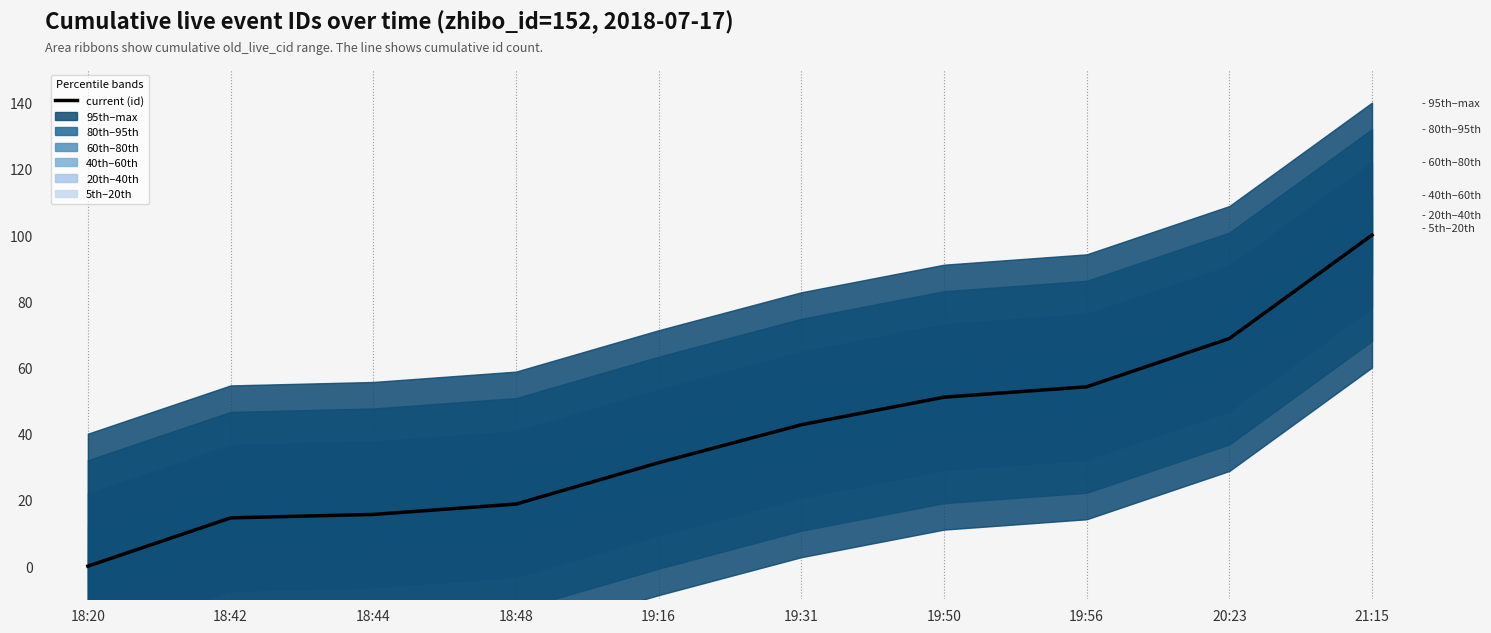

Reading left to right, what are all the values shown in this chart?

0.0	14.6	15.6	18.8	31.2	42.7	51.0	54.2	68.8	100.0